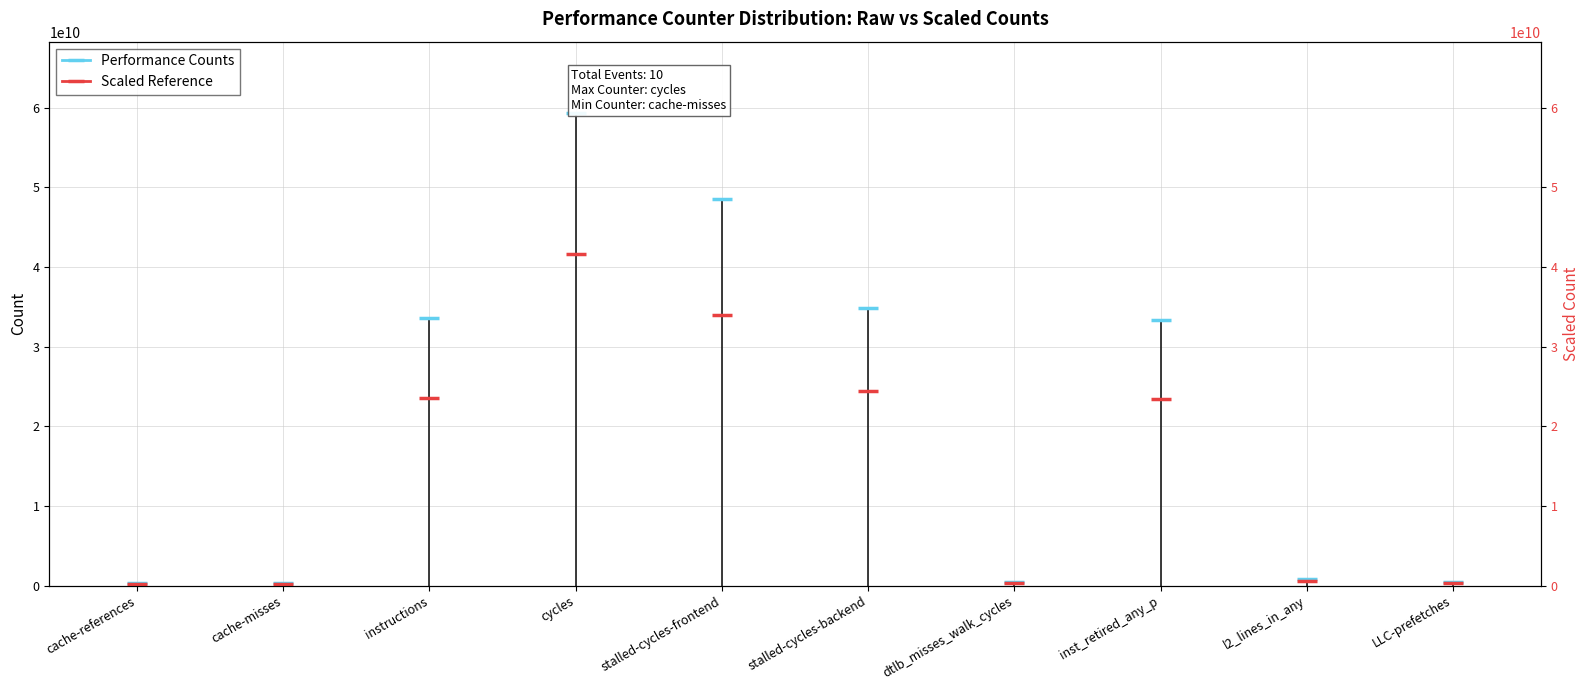

True or false: Scaled Reference has a value of 33959783356.8 at stalled-cycles-frontend.

True